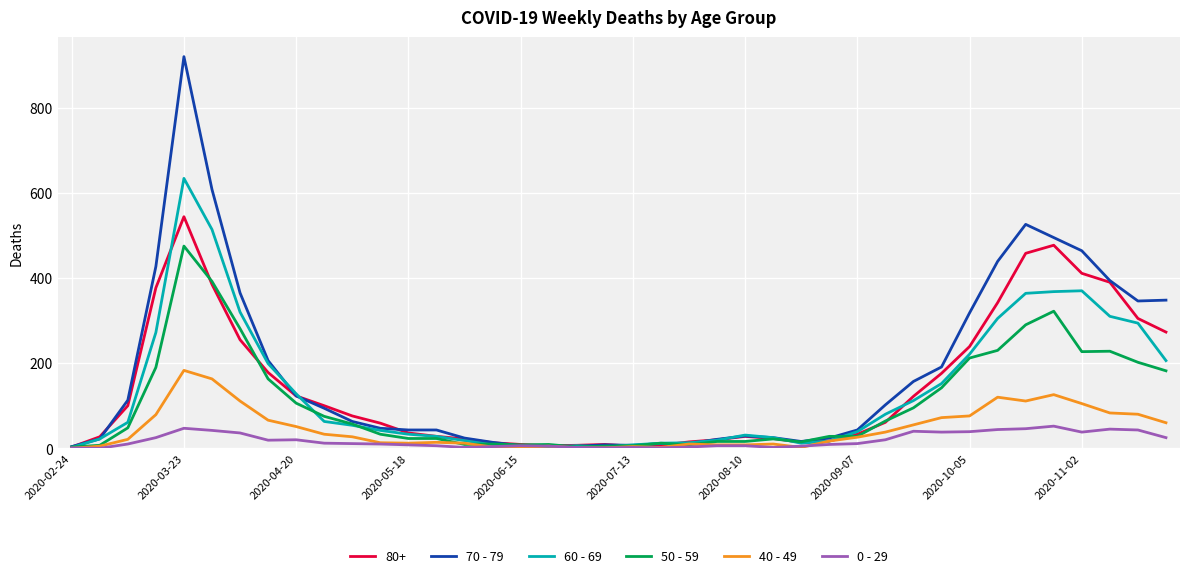

Which series has the widest spread of values?

70 - 79